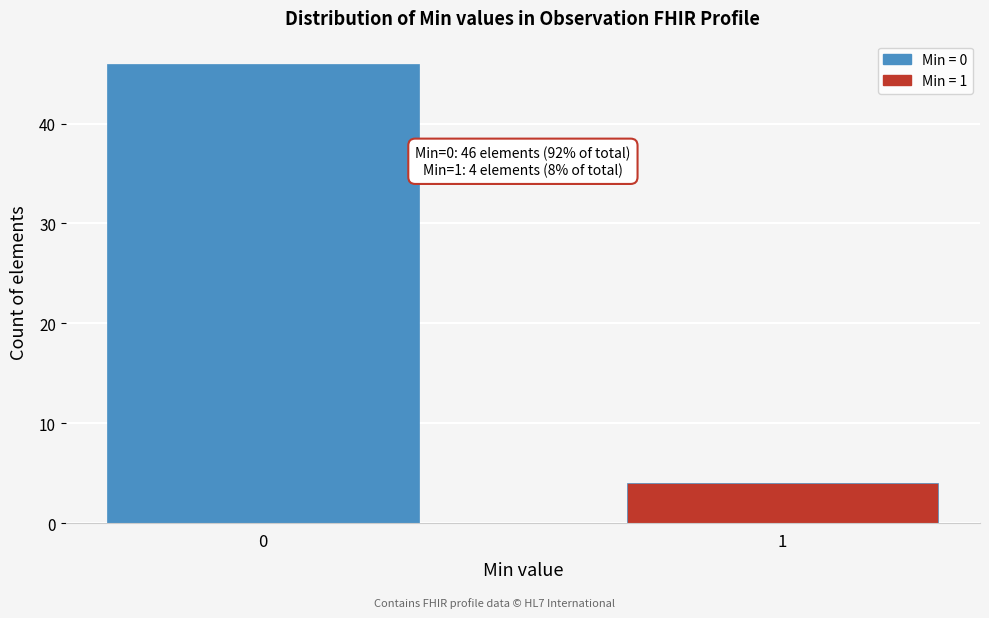

Reading left to right, what are all the values shown in this chart?

46	4